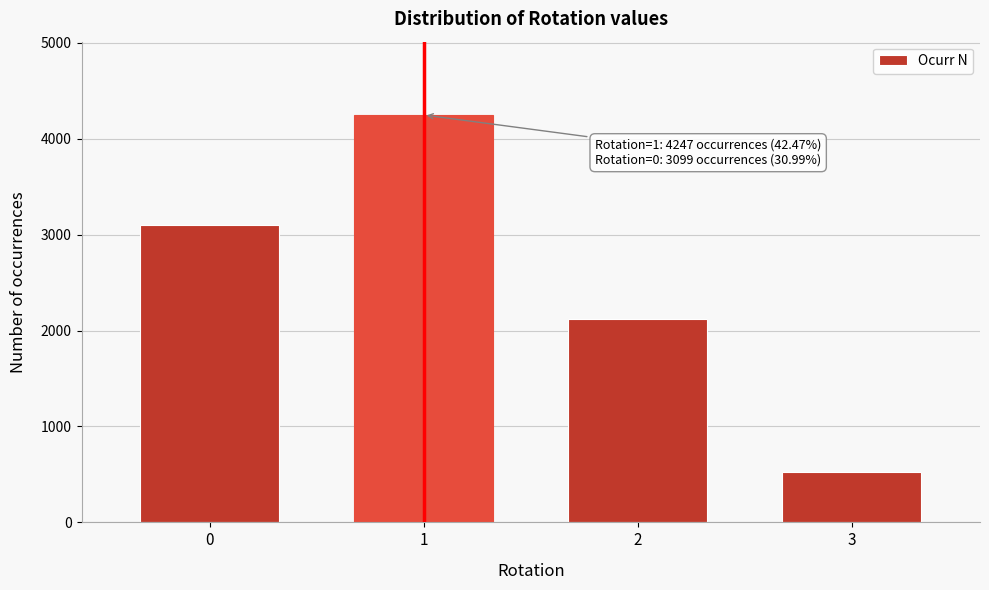

Reading right to left, extract all data points from this chart.

530	2124	4247	3099